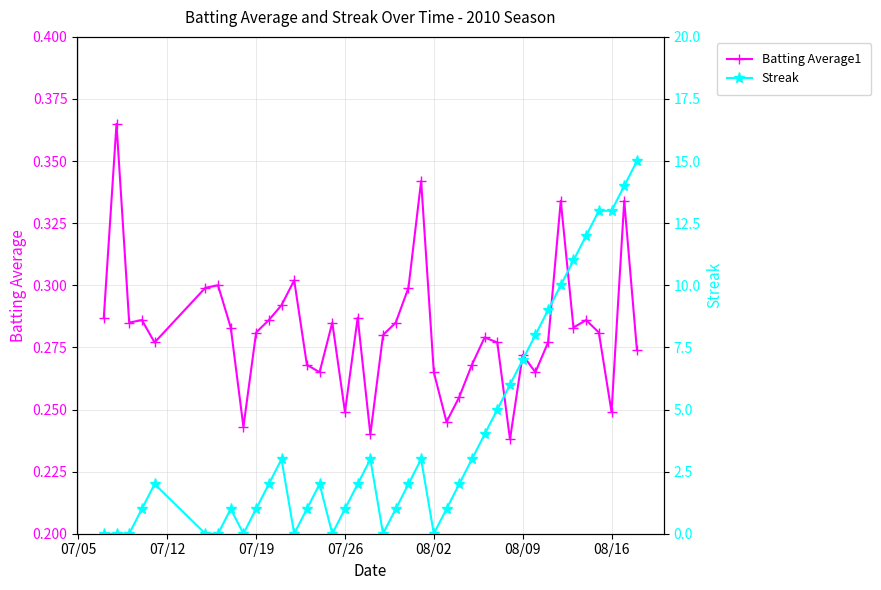

How many interior local valleys does the Streak series have?

5